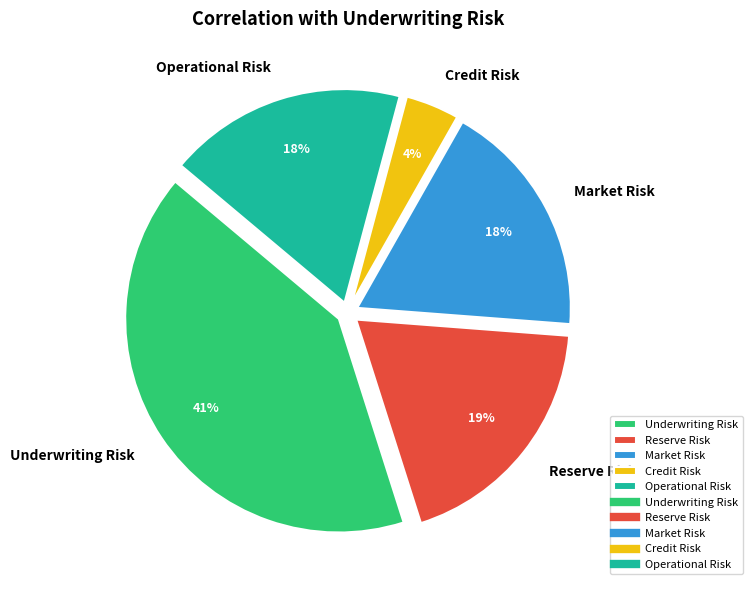

Which has a higher value, Underwriting Risk or Market Risk?

Underwriting Risk